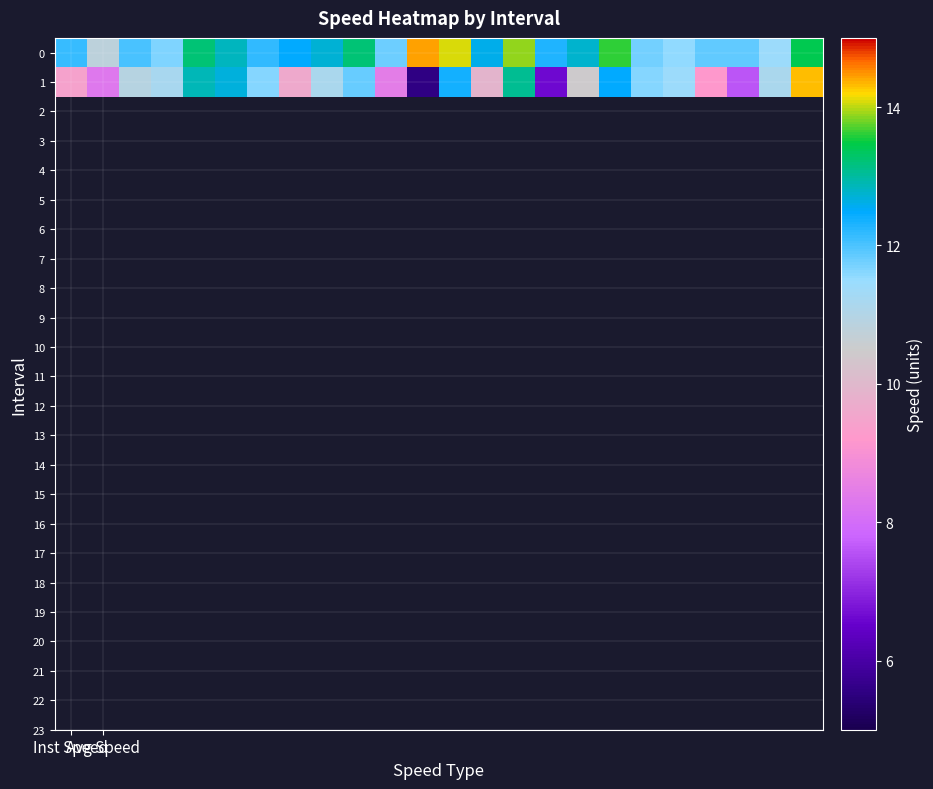

Reading left to right, transcribe all the data shown in this chart.

0: 12.1	10.8	12.0	11.7	13.2	12.8	12.2	12.5	12.7	13.2	11.8	14.4	14.1	12.6	13.9	12.3	12.7	13.6	11.7	11.5	11.8	11.9	11.4	13.4
1: 9.4	8.3	10.9	11.2	12.9	12.7	11.6	9.6	11.2	11.8	8.4	5.6	12.4	9.9	13.1	6.6	10.4	12.5	11.6	11.4	9.2	7.6	11.1	14.3